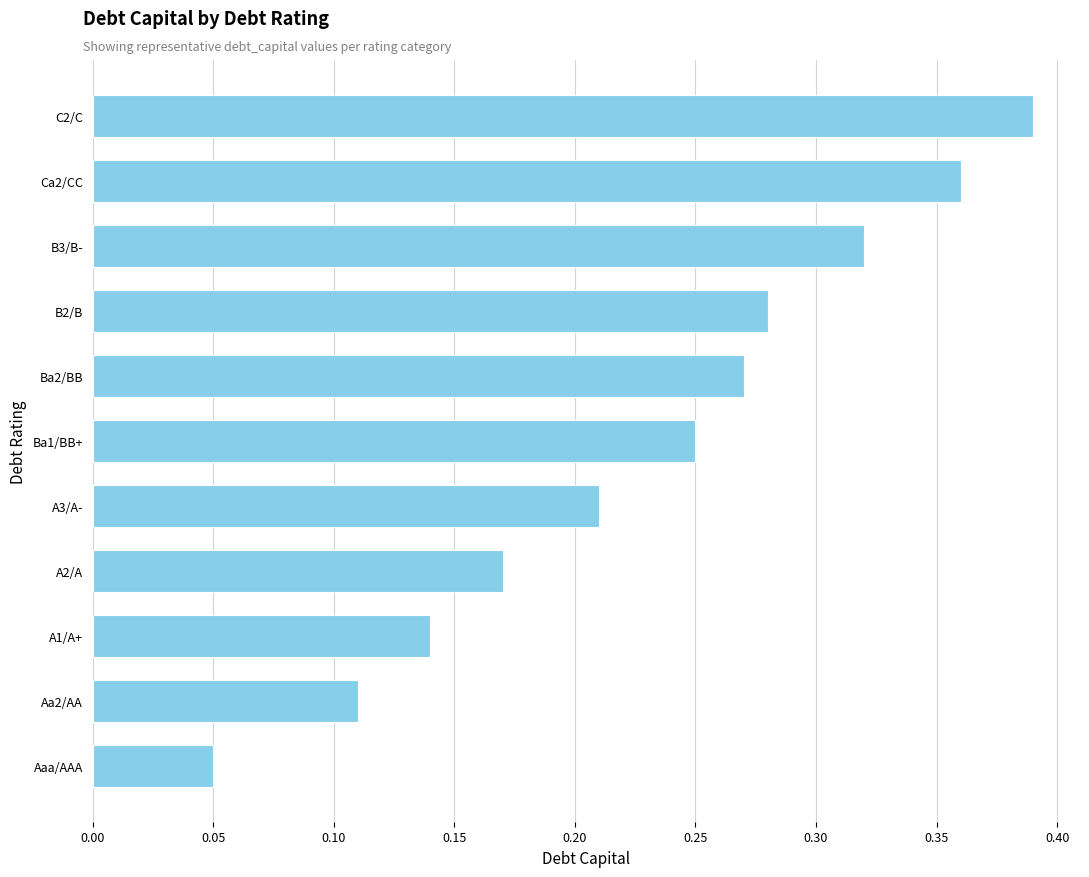

How many bars are there in total?

11